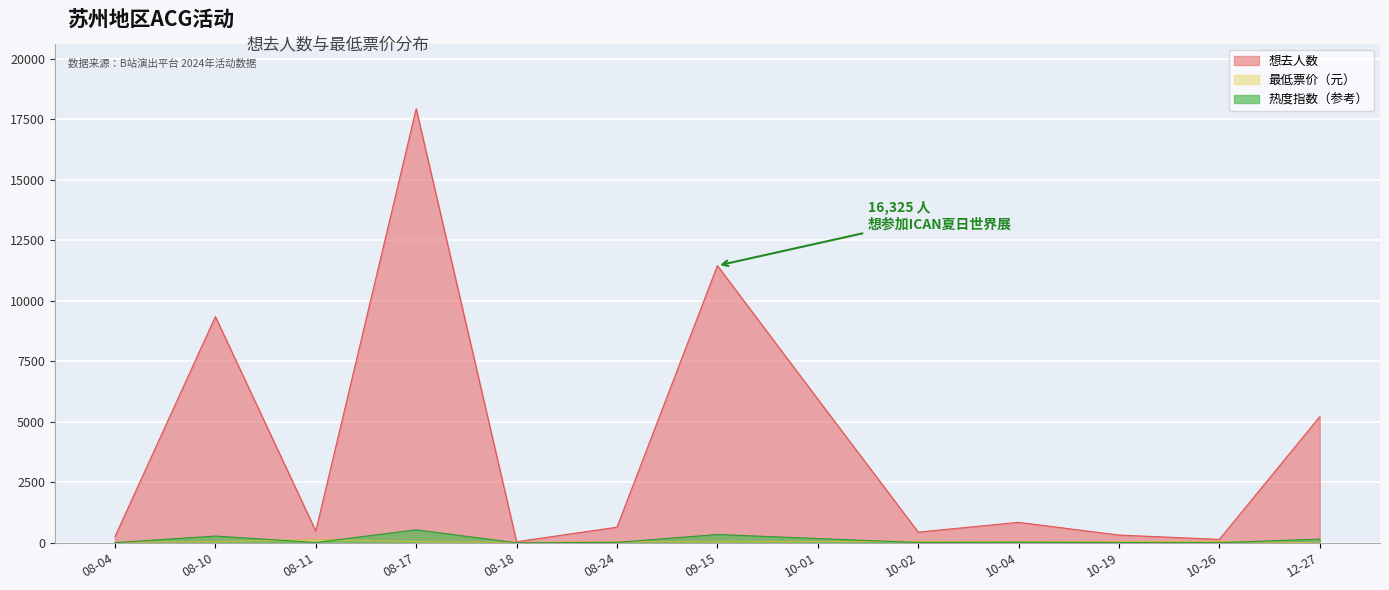

What is the value of the 想去人数 point at the 3rd from the left?

489